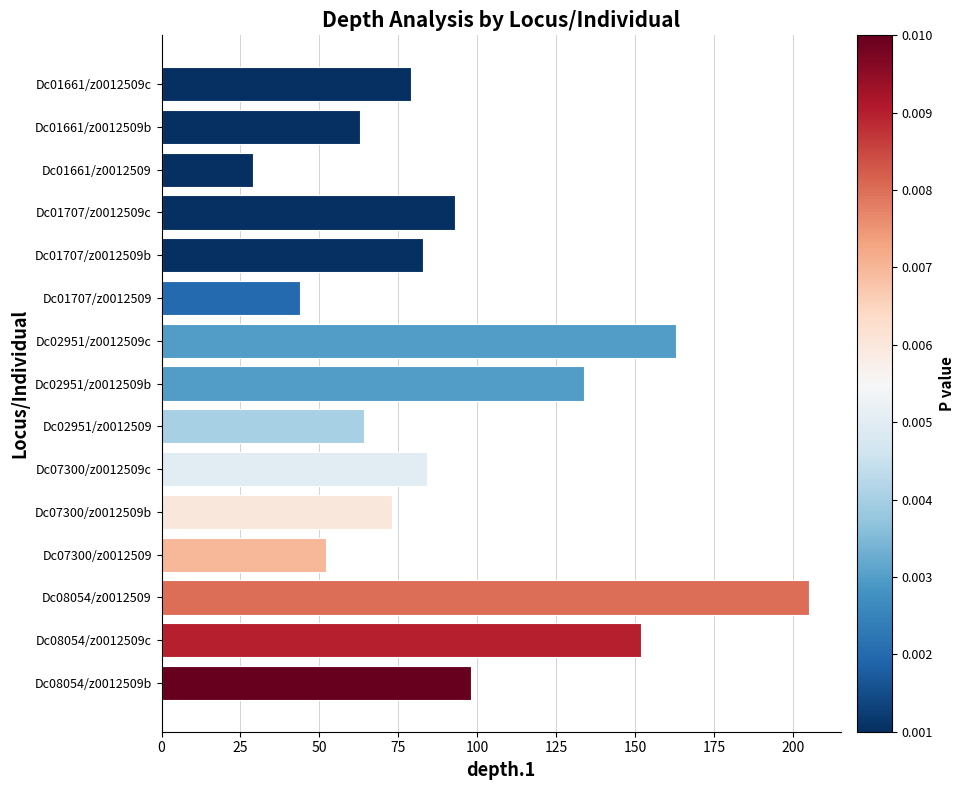

Which category has the lowest value across all series?

Dc01661/z0012509